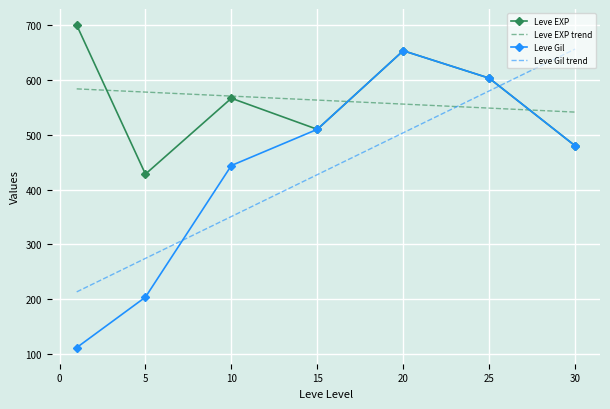

Which series has the largest range (max minus min)?

Leve Gil